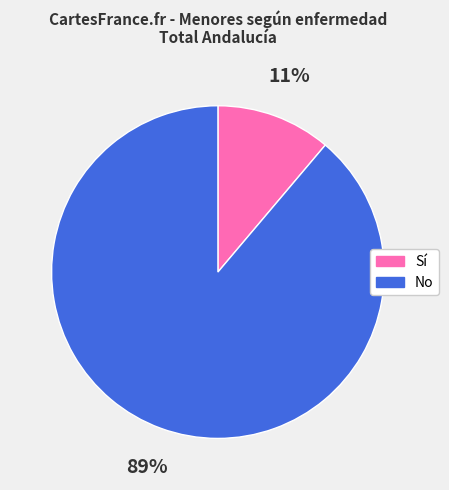

What percentage is the Sí slice, to the nearest percent?

11%